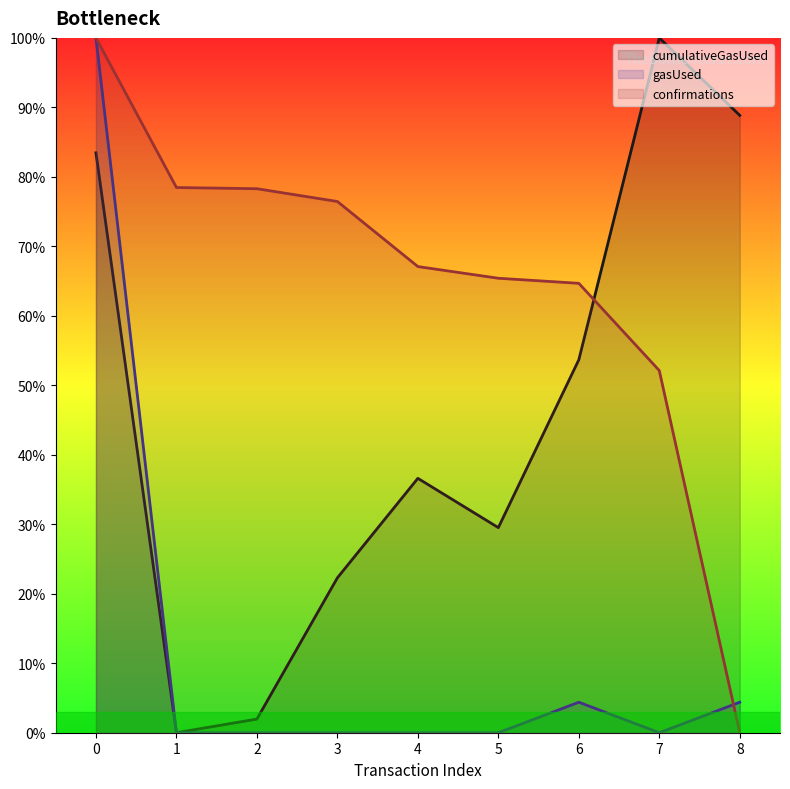

What is the average value of the gasUsed (line) series?

12.1